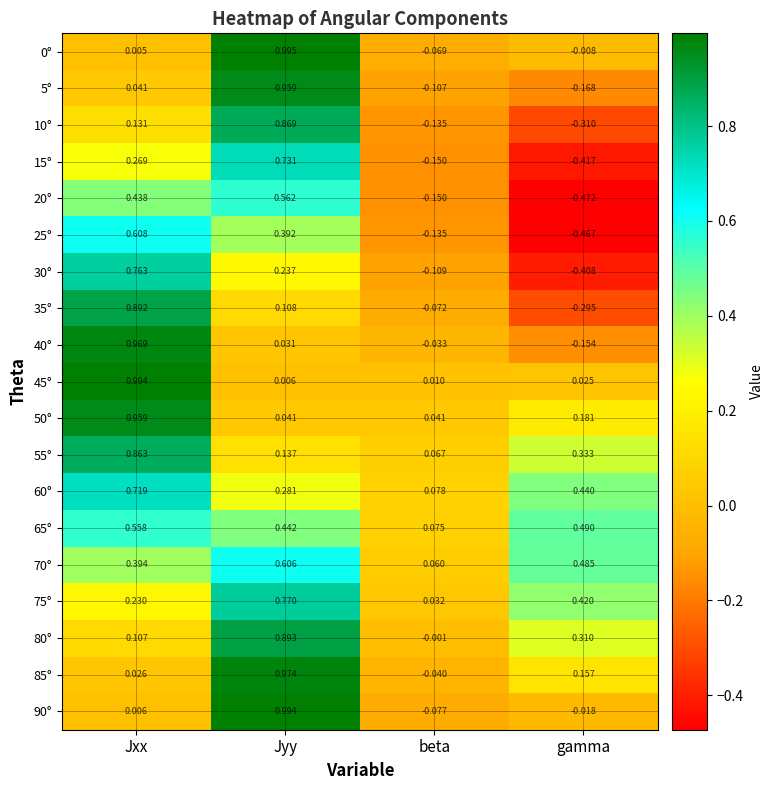

Which series has the widest spread of values?

35°